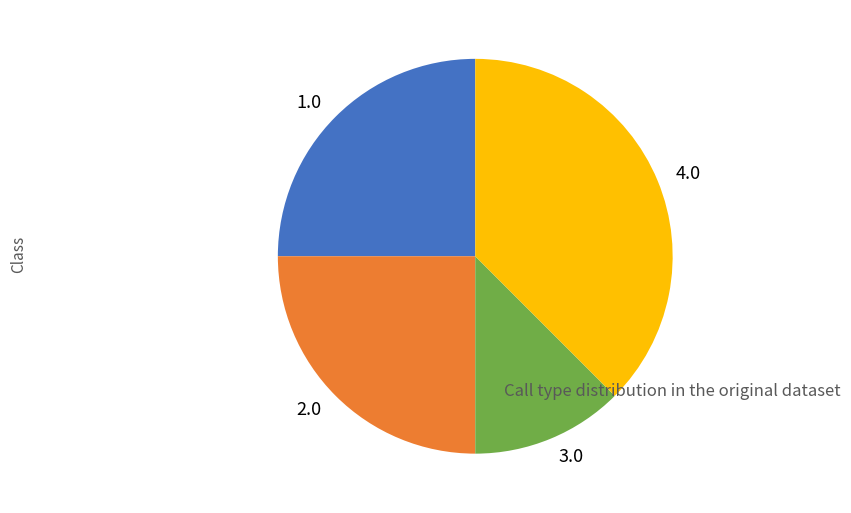

Is the sum of 2.0 and 3.0 greater than half?

No